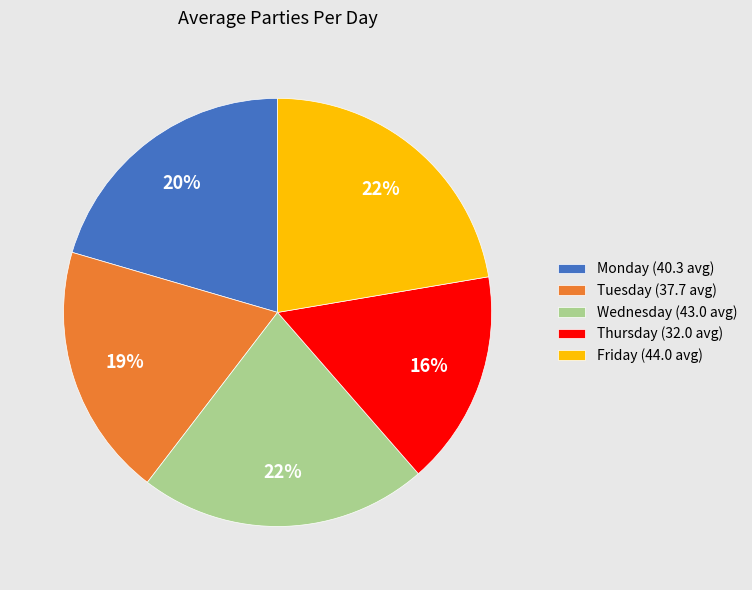

The Monday slice represents 29% of the pie. True or false?

False